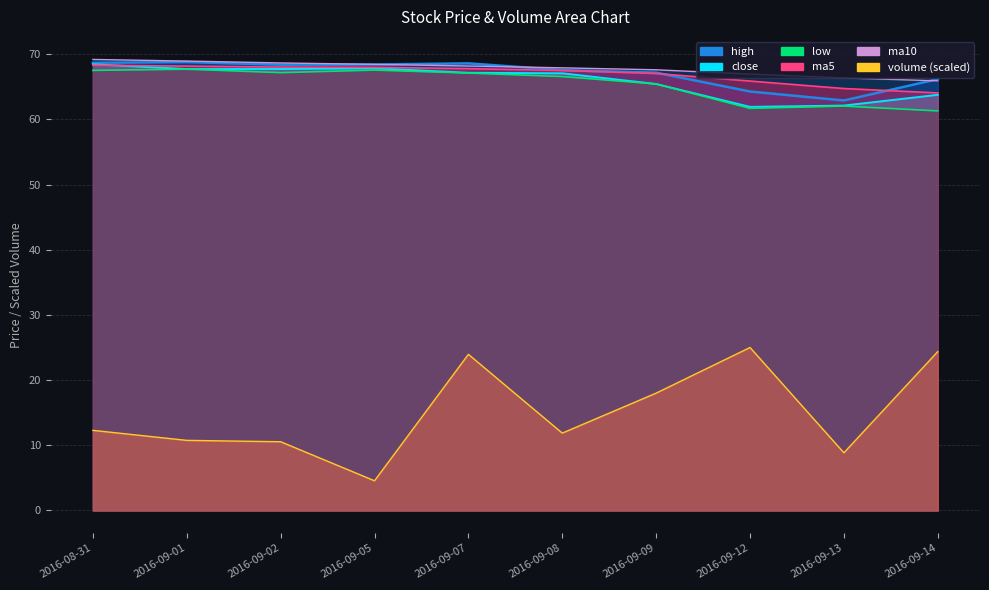

How many categories are shown in the chart?

10